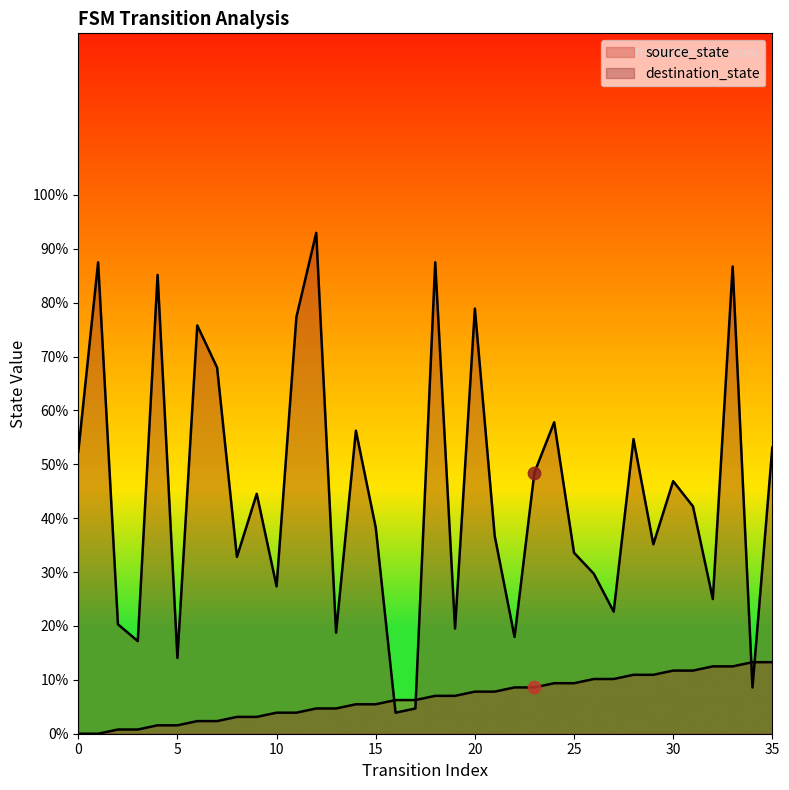

Which series has the largest total across all categories?

destination_state